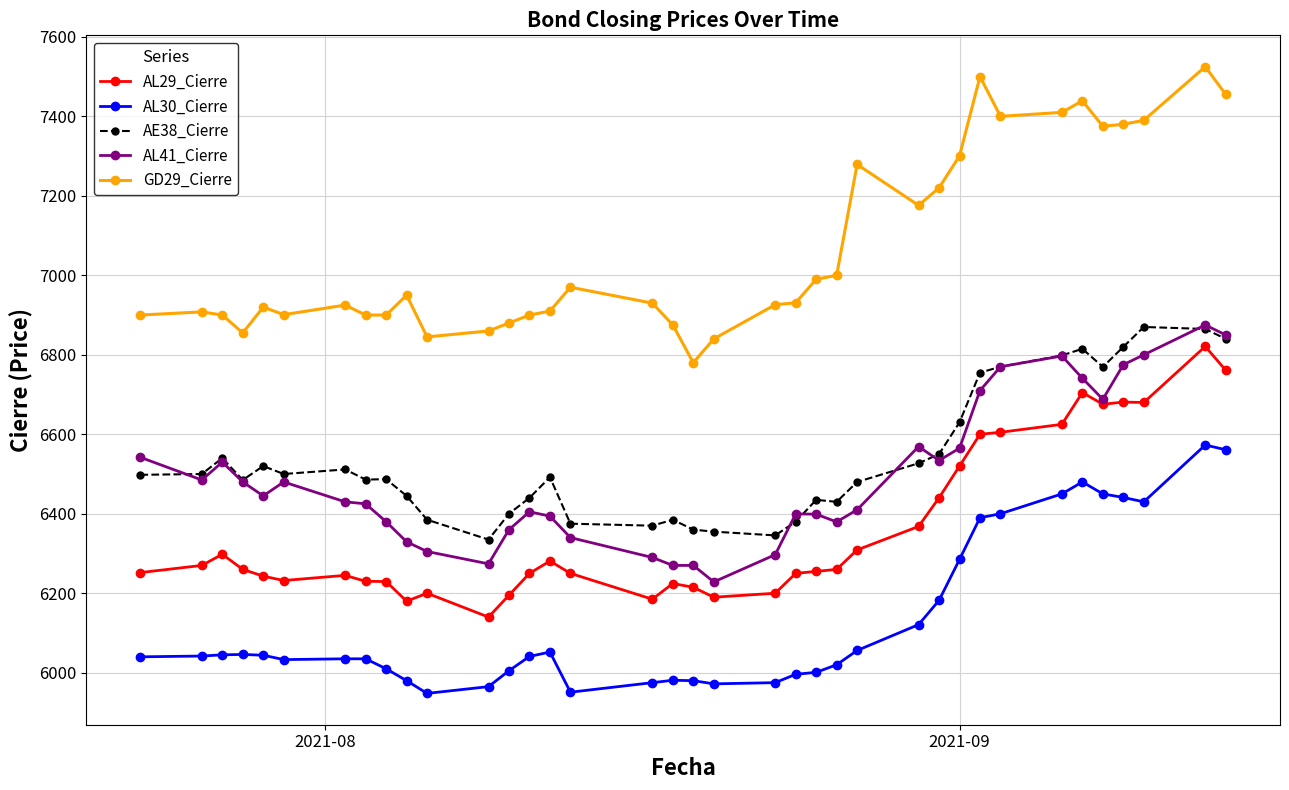

What is the maximum value shown in the chart?

7525.0